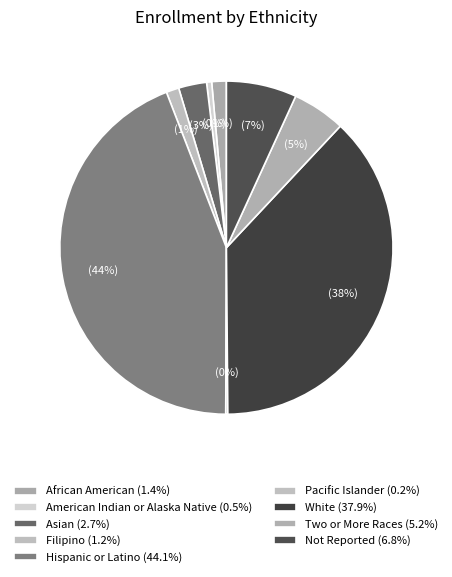

Is there any slice that represents more than half of the pie?

No